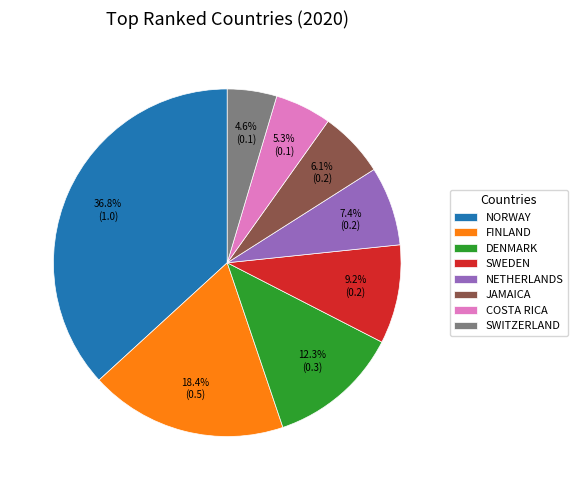

To the nearest percent, what is the average slice percentage?

12%